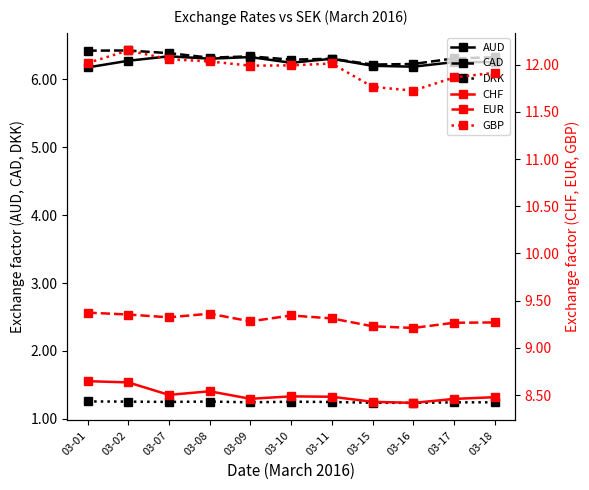

True or false: GBP and CHF intersect in this chart.

False